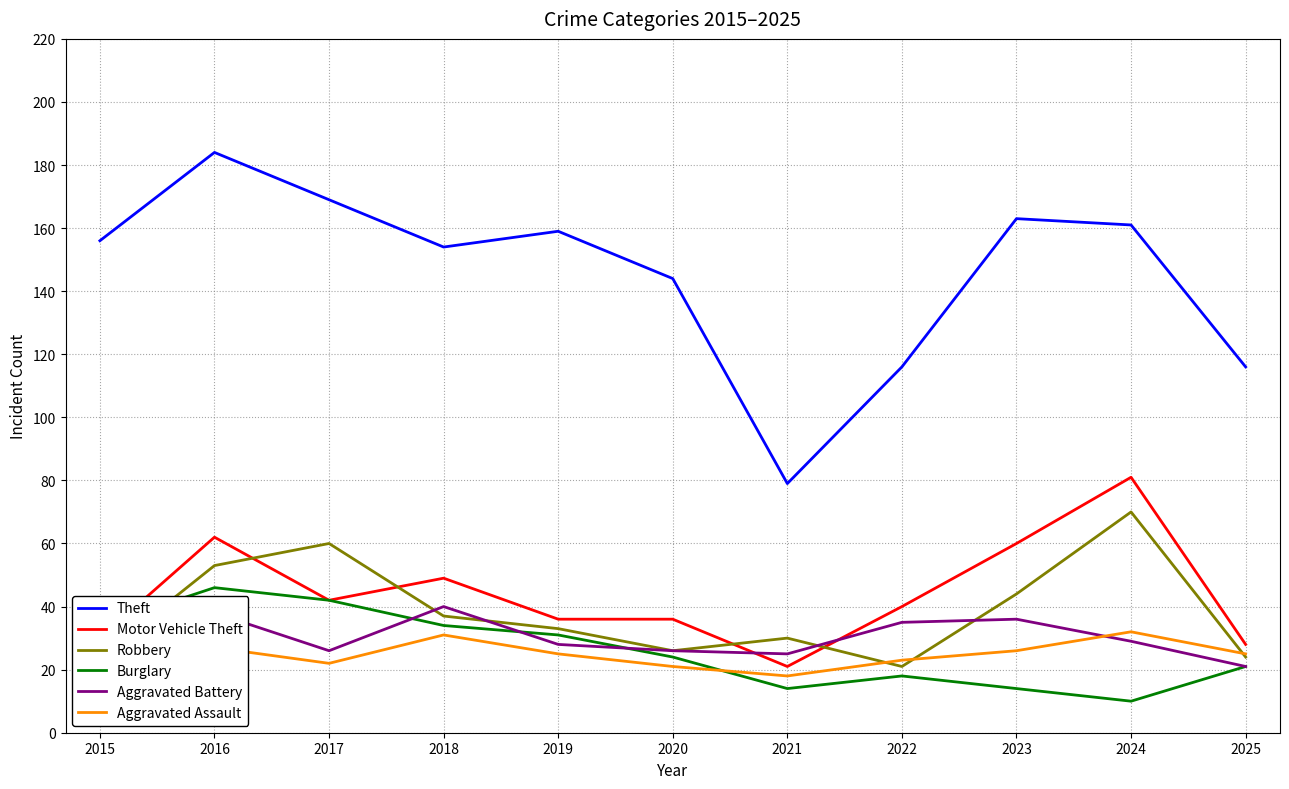

Which label corresponds to the largest value in the chart?

2016